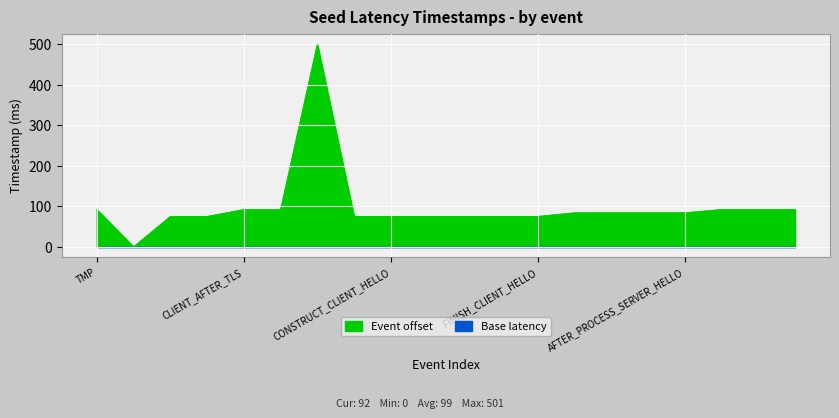

Reading left to right, what are all the values shown in this chart?

92	0	75	75	92	92	501	75	75	75	75	75	75	84	84	84	84	92	92	92